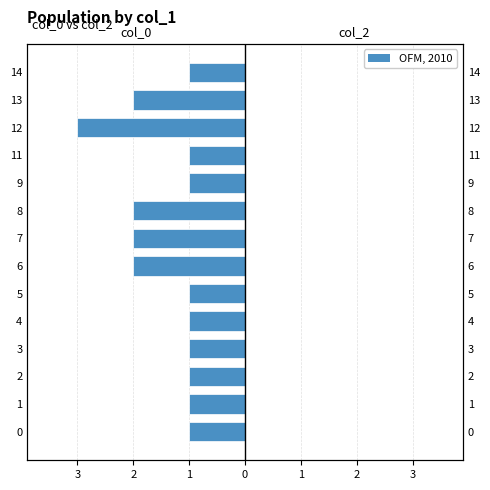

Which series has the largest total across all categories?

OFM, 2010